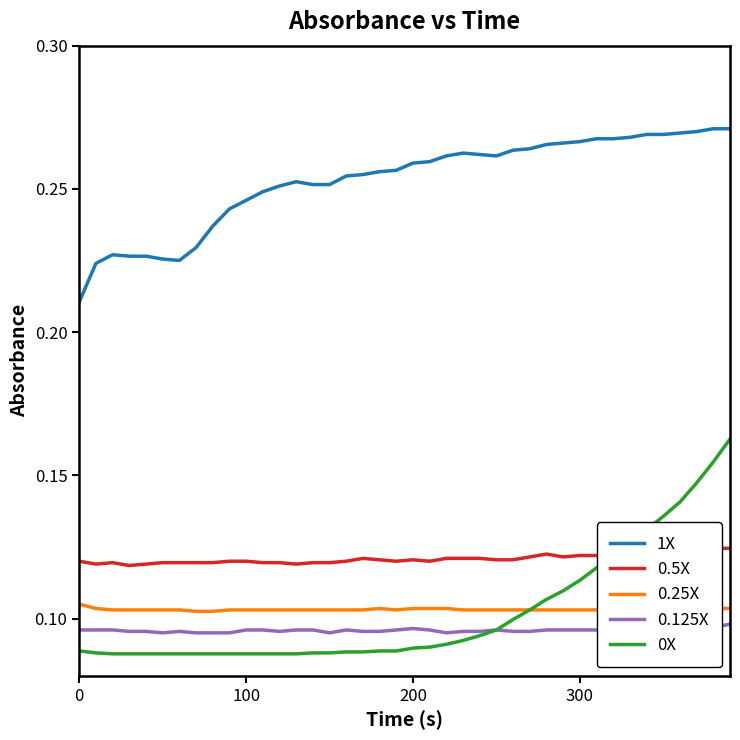

What is the sum of all 0.5X values?

4.8